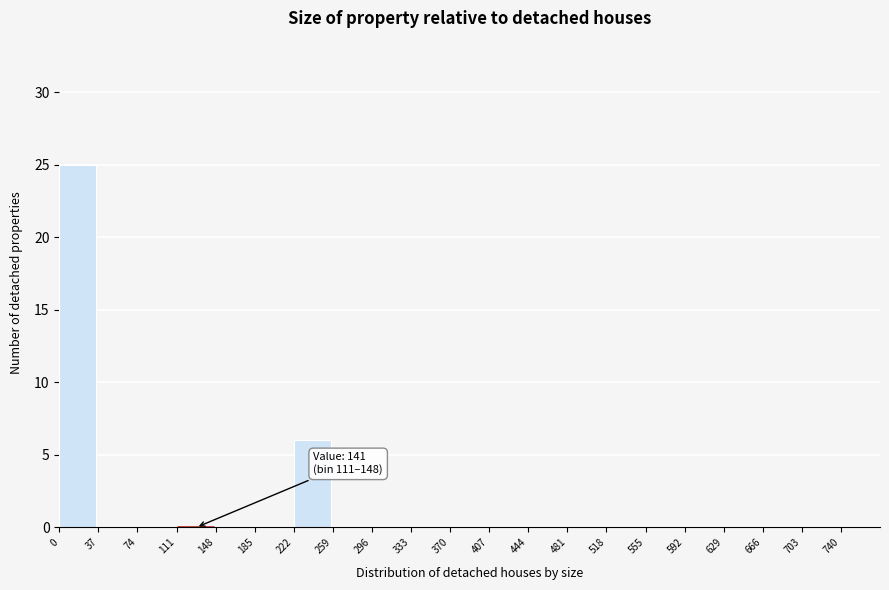

Over which range of the x-axis is the bar tallest?

0 to 37